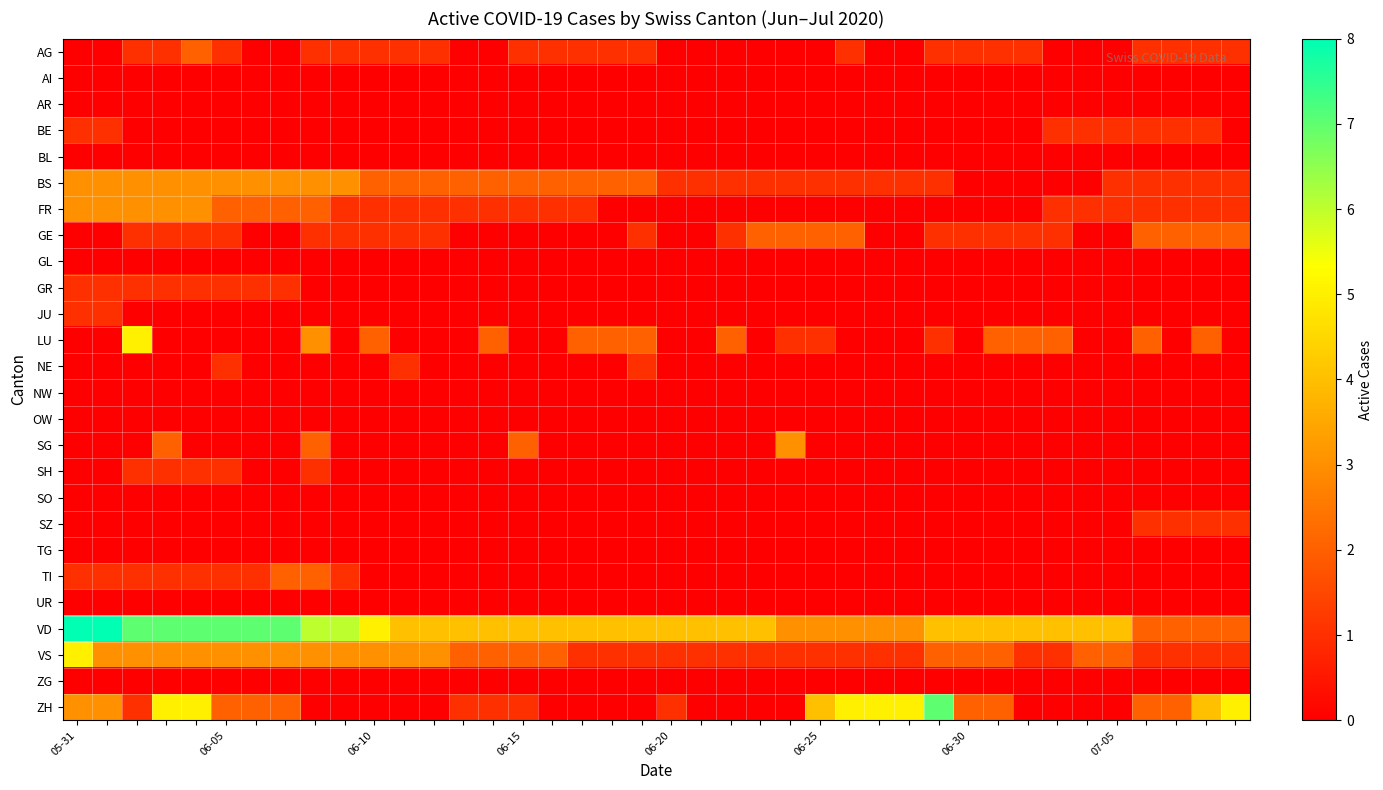

Reading right to left, transcribe all the data shown in this chart.

AG: 1	1	1	1	0	0	0	1	1	1	1	0	0	1	0	0	0	0	0	0	1	1	1	1	1	0	0	1	1	1	1	1	0	0	1	2	1	1	0	0
AI: 0	0	0	0	0	0	0	0	0	0	0	0	0	0	0	0	0	0	0	0	0	0	0	0	0	0	0	0	0	0	0	0	0	0	0	0	0	0	0	0
AR: 0	0	0	0	0	0	0	0	0	0	0	0	0	0	0	0	0	0	0	0	0	0	0	0	0	0	0	0	0	0	0	0	0	0	0	0	0	0	0	0
BE: 0	1	1	1	1	1	1	0	0	0	0	0	0	0	0	0	0	0	0	0	0	0	0	0	0	0	0	0	0	0	0	0	0	0	0	0	0	0	1	1
BL: 0	0	0	0	0	0	0	0	0	0	0	0	0	0	0	0	0	0	0	0	0	0	0	0	0	0	0	0	0	0	0	0	0	0	0	0	0	0	0	0
BS: 1	1	1	1	1	0	0	0	0	0	1	1	1	1	1	1	1	1	1	1	2	2	2	2	2	2	2	2	2	2	3	3	3	3	3	3	3	3	3	3
FR: 1	1	1	1	1	1	1	0	0	0	0	0	0	0	0	0	0	0	0	0	0	0	1	1	1	1	1	1	1	1	1	2	2	2	2	3	3	3	3	3
GE: 2	2	2	2	0	0	1	1	1	1	1	0	0	2	2	2	2	1	0	0	1	0	0	0	0	0	0	1	1	1	1	1	0	0	1	1	1	1	0	0
GL: 0	0	0	0	0	0	0	0	0	0	0	0	0	0	0	0	0	0	0	0	0	0	0	0	0	0	0	0	0	0	0	0	0	0	0	0	0	0	0	0
GR: 0	0	0	0	0	0	0	0	0	0	0	0	0	0	0	0	0	0	0	0	0	0	0	0	0	0	0	0	0	0	0	0	1	1	1	1	1	1	1	1
JU: 0	0	0	0	0	0	0	0	0	0	0	0	0	0	0	0	0	0	0	0	0	0	0	0	0	0	0	0	0	0	0	0	0	0	0	0	0	0	1	1
LU: 0	2	0	2	0	0	2	2	2	0	1	0	0	0	1	1	0	2	0	0	2	2	2	0	0	2	0	0	0	2	0	3	0	0	0	0	0	5	0	0
NE: 0	0	0	0	0	0	0	0	0	0	0	0	0	0	0	0	0	0	0	0	1	0	0	0	0	0	0	0	1	0	0	0	0	0	1	0	0	0	0	0
NW: 0	0	0	0	0	0	0	0	0	0	0	0	0	0	0	0	0	0	0	0	0	0	0	0	0	0	0	0	0	0	0	0	0	0	0	0	0	0	0	0
OW: 0	0	0	0	0	0	0	0	0	0	0	0	0	0	0	0	0	0	0	0	0	0	0	0	0	0	0	0	0	0	0	0	0	0	0	0	0	0	0	0
SG: 0	0	0	0	0	0	0	0	0	0	0	0	0	0	0	3	0	0	0	0	0	0	0	0	2	0	0	0	0	0	0	2	0	0	0	0	2	0	0	0
SH: 0	0	0	0	0	0	0	0	0	0	0	0	0	0	0	0	0	0	0	0	0	0	0	0	0	0	0	0	0	0	0	1	0	0	1	1	1	1	0	0
SO: 0	0	0	0	0	0	0	0	0	0	0	0	0	0	0	0	0	0	0	0	0	0	0	0	0	0	0	0	0	0	0	0	0	0	0	0	0	0	0	0
SZ: 1	1	1	1	0	0	0	0	0	0	0	0	0	0	0	0	0	0	0	0	0	0	0	0	0	0	0	0	0	0	0	0	0	0	0	0	0	0	0	0
TG: 0	0	0	0	0	0	0	0	0	0	0	0	0	0	0	0	0	0	0	0	0	0	0	0	0	0	0	0	0	0	0	0	0	0	0	0	0	0	0	0
TI: 0	0	0	0	0	0	0	0	0	0	0	0	0	0	0	0	0	0	0	0	0	0	0	0	0	0	0	0	0	0	1	2	2	1	1	1	1	1	1	1
UR: 0	0	0	0	0	0	0	0	0	0	0	0	0	0	0	0	0	0	0	0	0	0	0	0	0	0	0	0	0	0	0	0	0	0	0	0	0	0	0	0
VD: 2	2	2	2	4	4	4	4	4	4	4	3	3	3	3	3	4	4	4	4	4	4	4	4	4	4	4	4	4	5	6	6	7	7	7	7	7	7	8	8
VS: 1	1	1	1	2	2	1	1	2	2	2	1	1	1	1	1	1	1	1	1	1	1	1	2	2	2	2	3	3	3	3	3	3	3	3	3	3	3	3	5
ZG: 0	0	0	0	0	0	0	0	0	0	0	0	0	0	0	0	0	0	0	0	0	0	0	0	0	0	0	0	0	0	0	0	0	0	0	0	0	0	0	0
ZH: 5	4	2	2	0	0	0	0	2	2	7	5	5	5	4	0	0	0	0	1	0	0	0	0	1	1	1	0	0	0	0	0	2	2	2	5	5	1	3	3